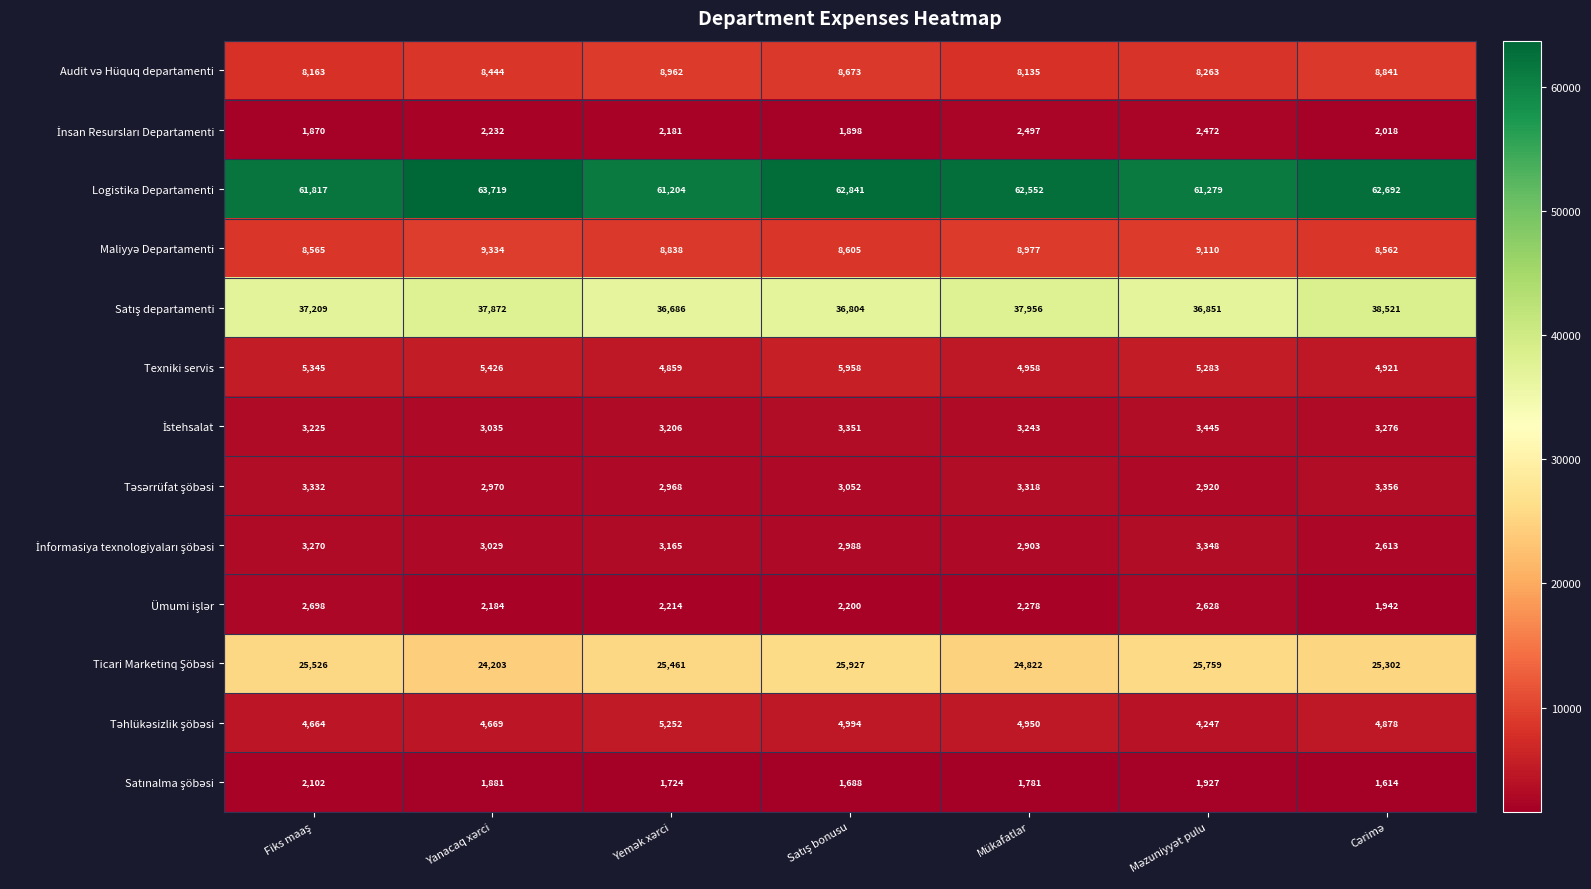

What is the average value of the Texniki servis series?

5250